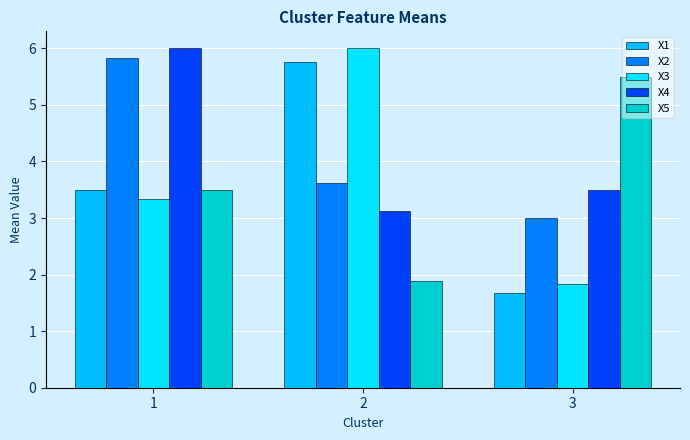

What is the average value of the X4 series?

4.2